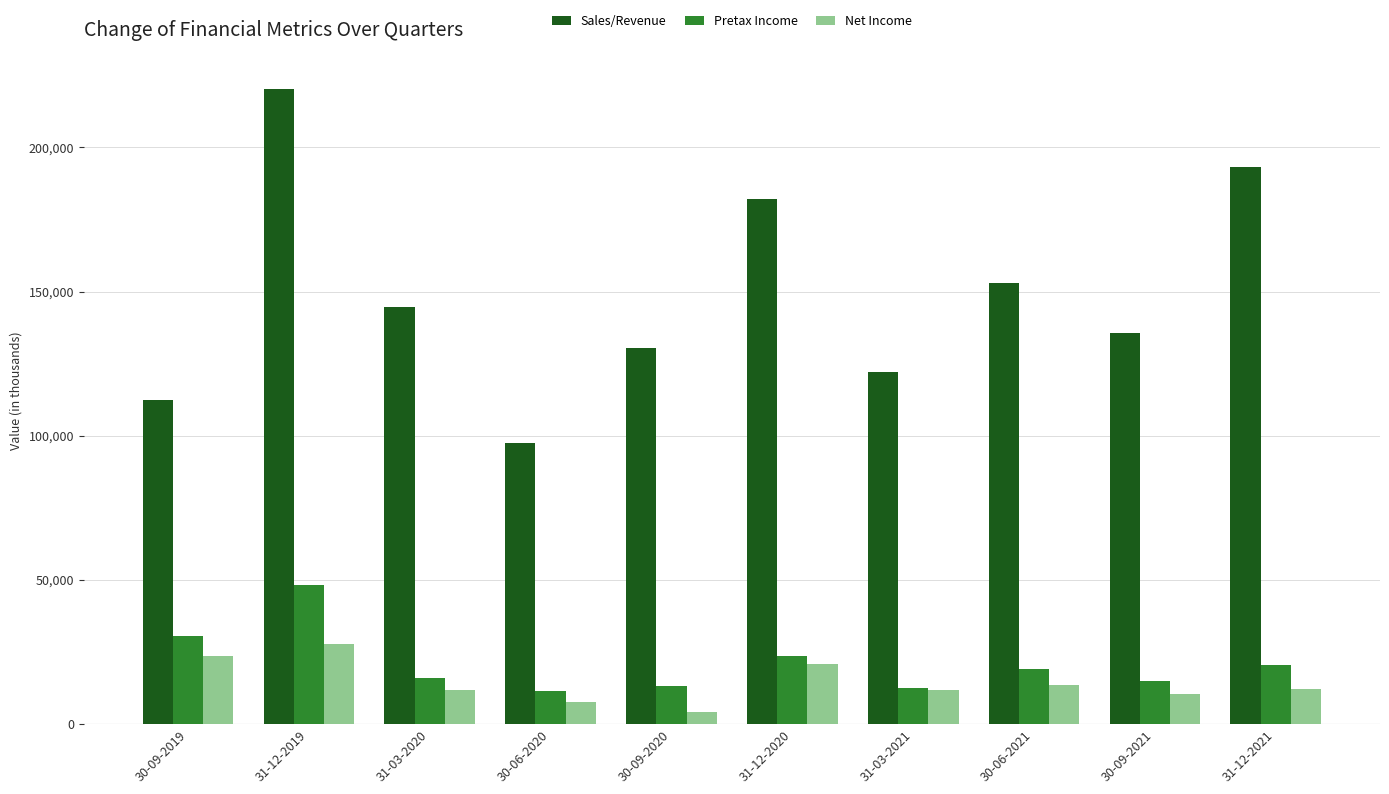

How many bars are there in each group?

3